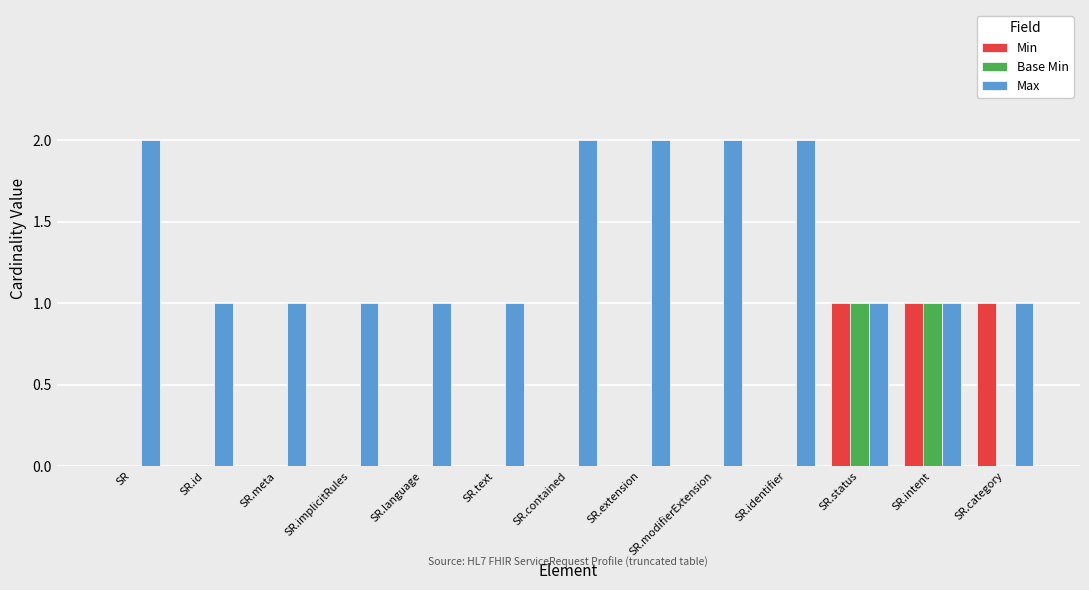

The value of Max at SR.id is 1. True or false?

True